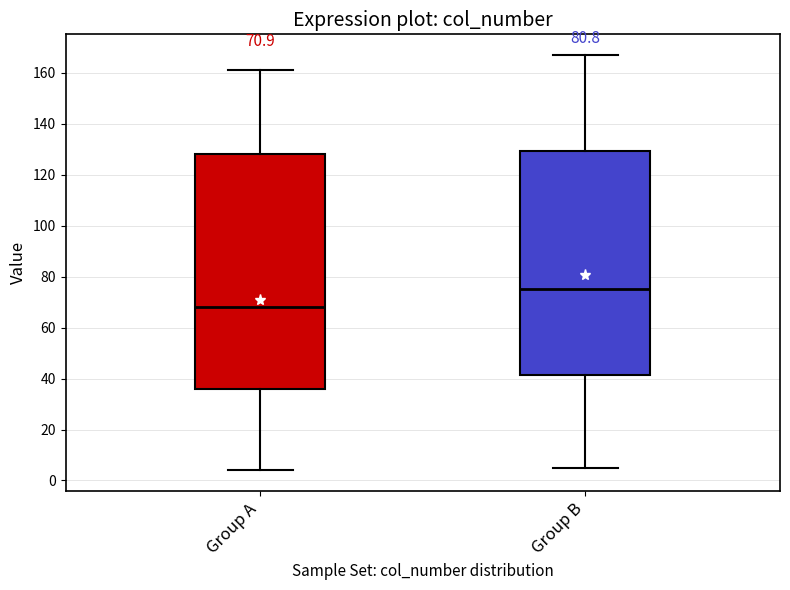

Which box's median line is the highest?

Group B